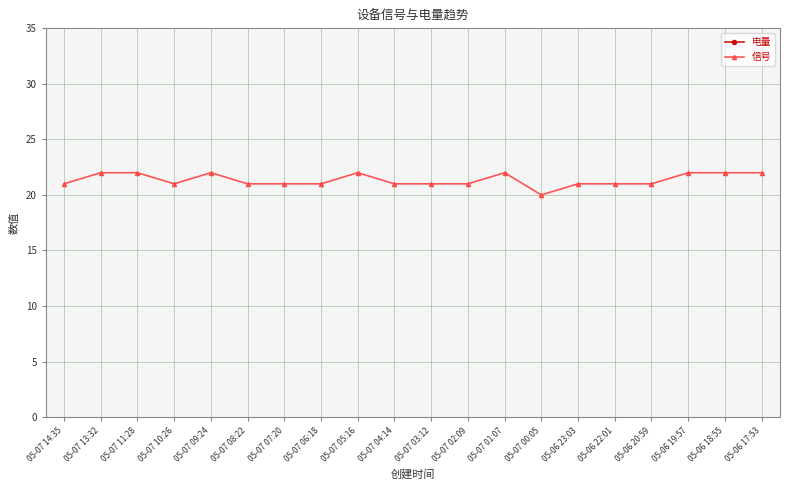

What position from the right is 05-06 18:55?

2